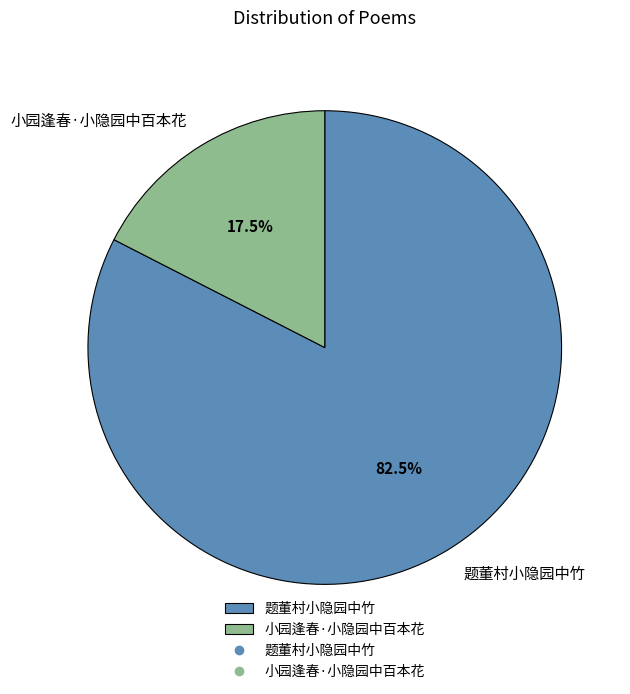

What is the total percentage of 小园逢春·小隐园中百本花 and 题董村小隐园中竹?

100.0%